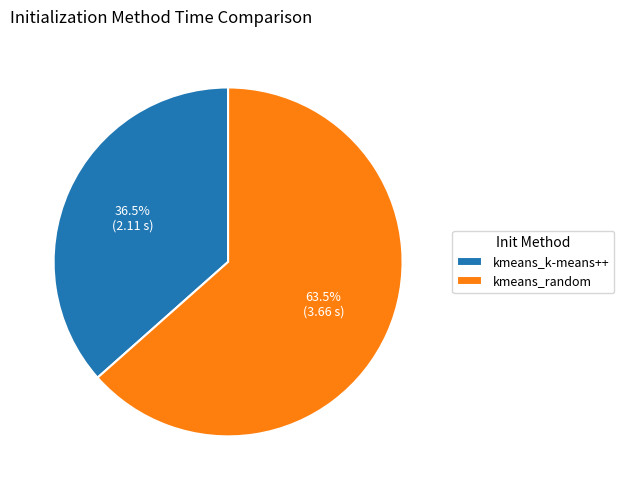

True or false: kmeans_random accounts for 51% of the total.

False